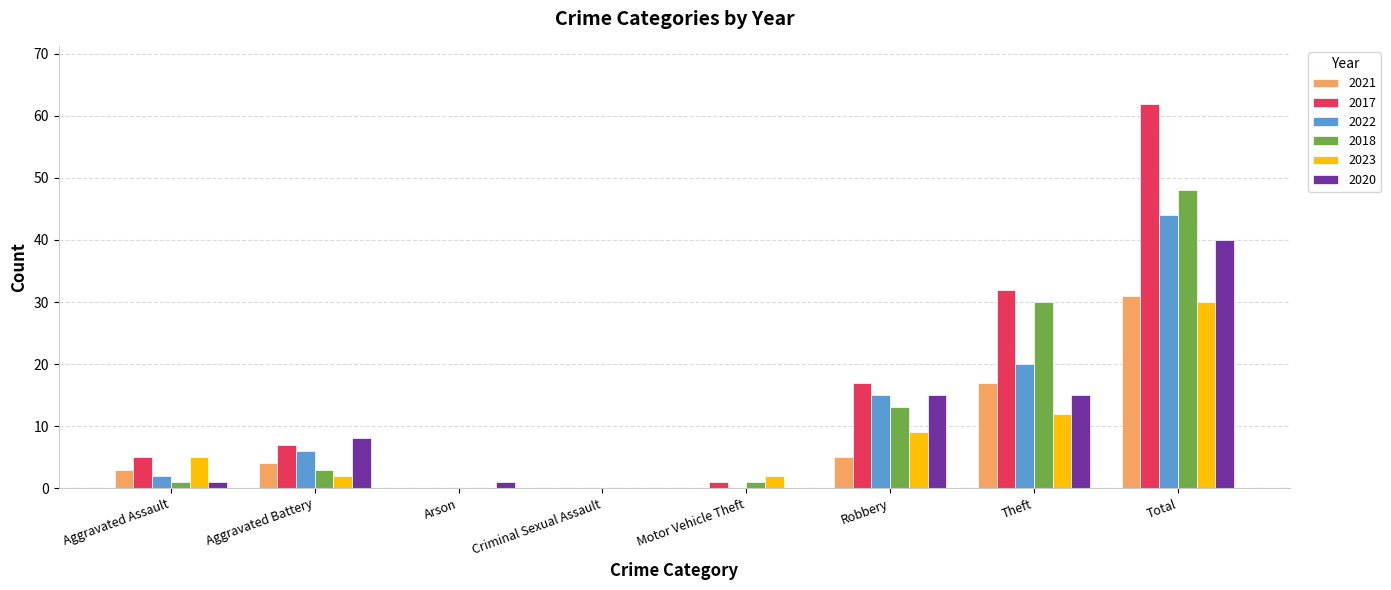

Where is 2017 nearest to the value 31?

Theft